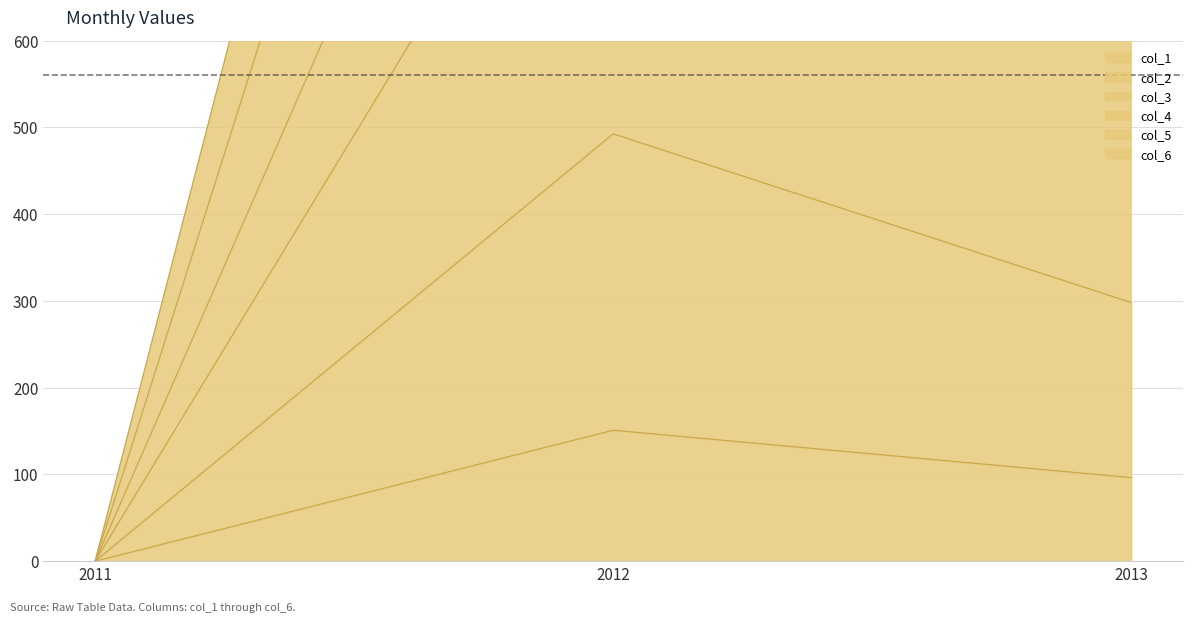

The value of col_5 at 2011 is 0.0. True or false?

True